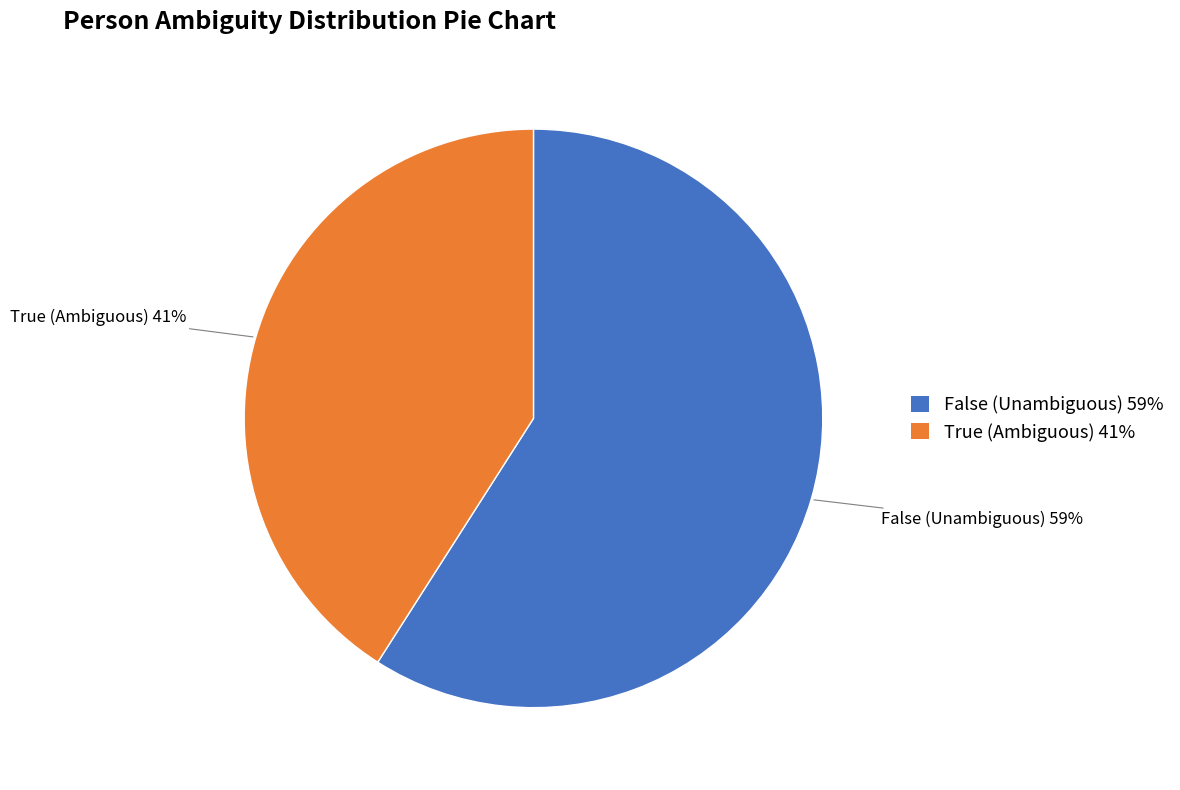

Approximately how many times larger is the value at False compared to True?

1.4